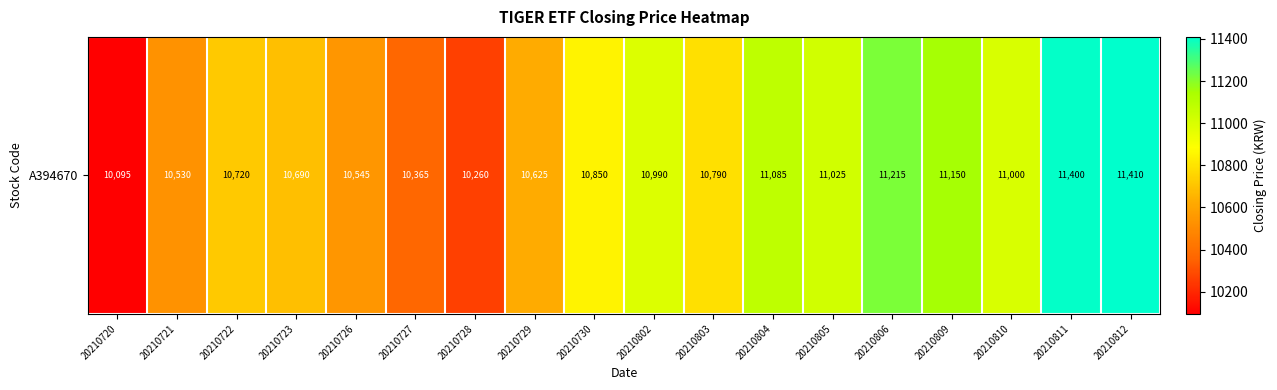

The chart shows a value of 11025 at 20210805. True or false?

True